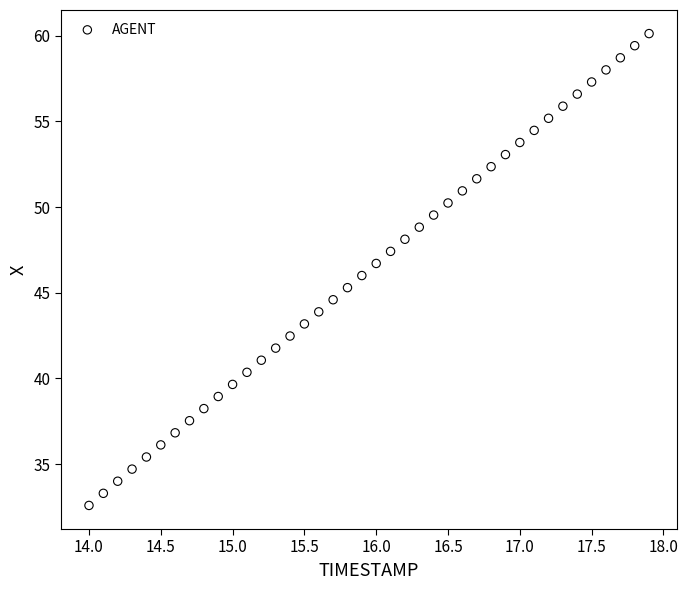

What is the range of X values (max minus min)?

3.9